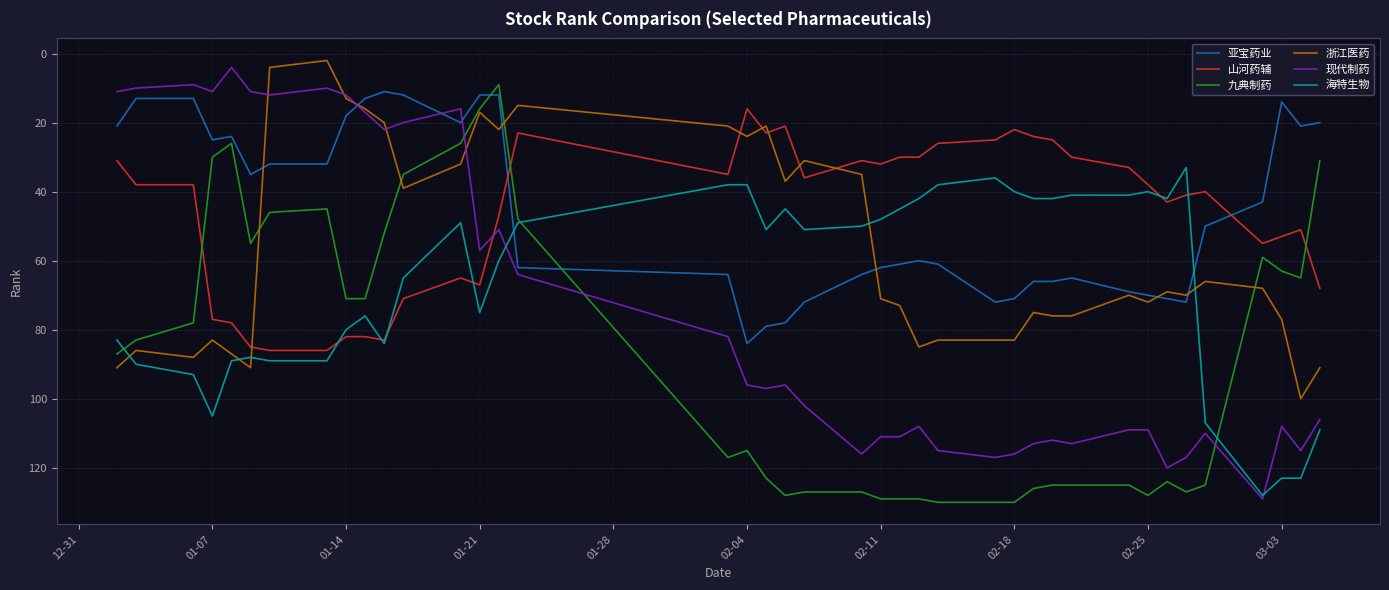

At how many categories does at least one series exceed 44?

40